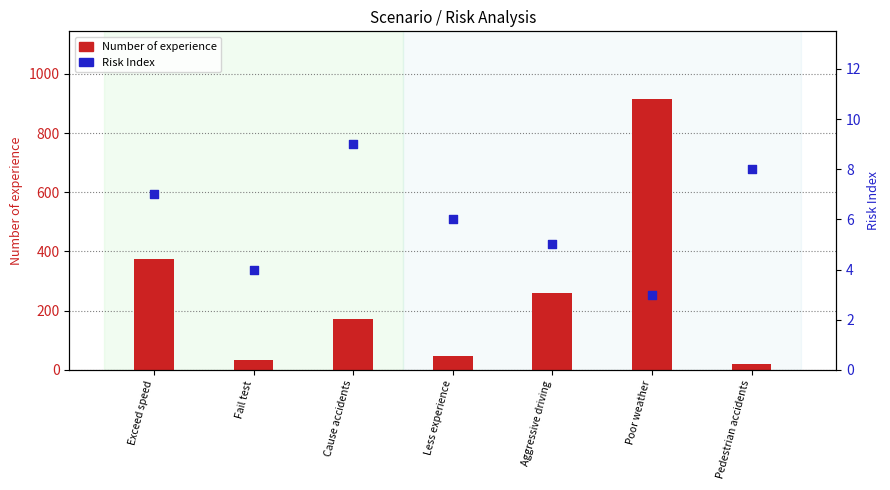

What are all the series names shown in the legend?

Number of experience, Risk Index